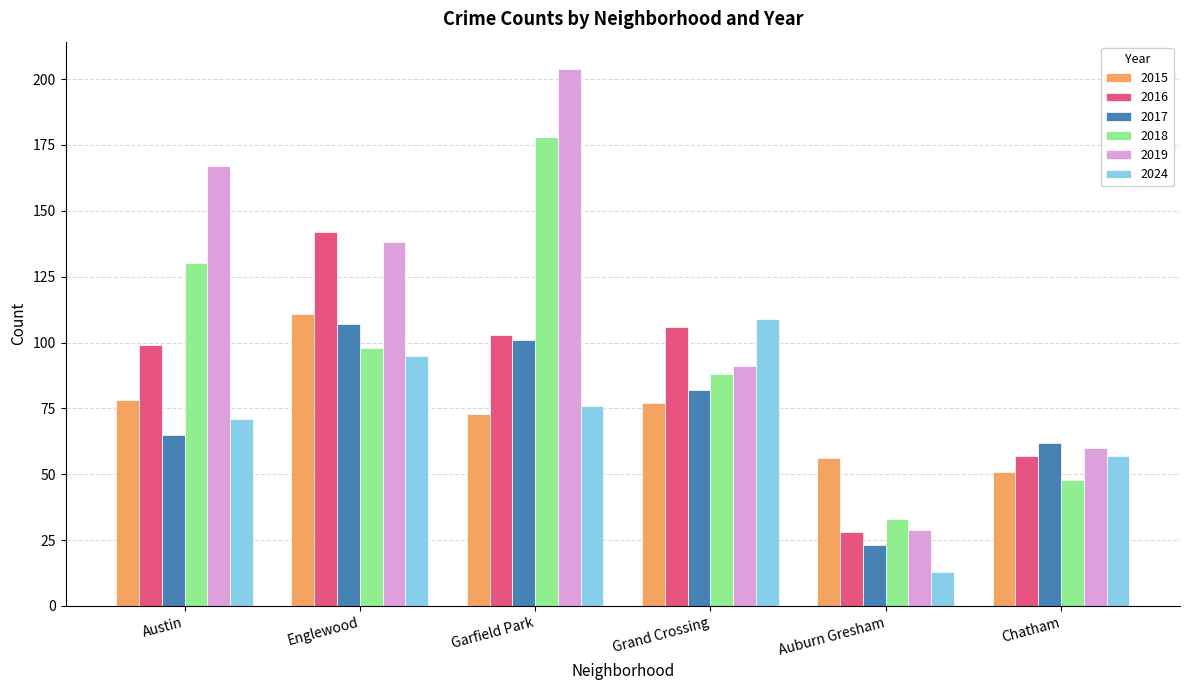

At how many categories does at least one series exceed 182?

1